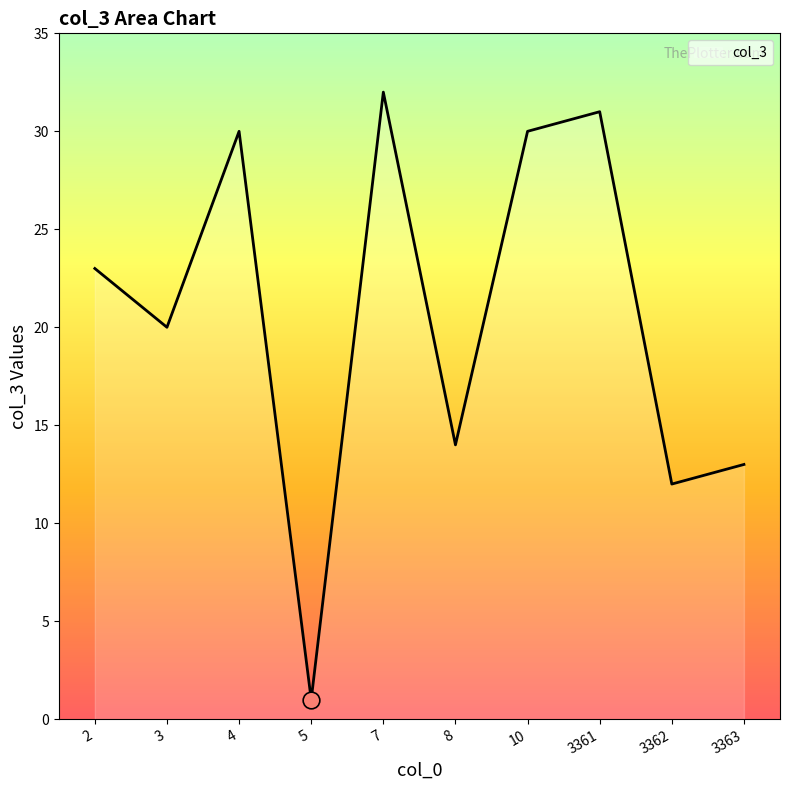

At which category does the data reach its first local valley?

3